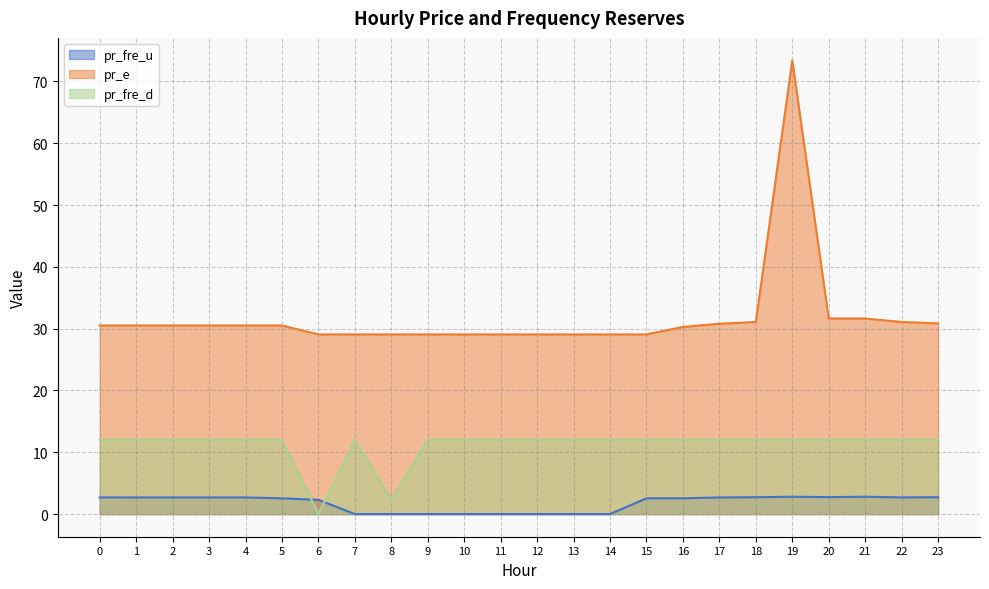

Is it true that pr_fre_d equals 19.7 at 7?

False